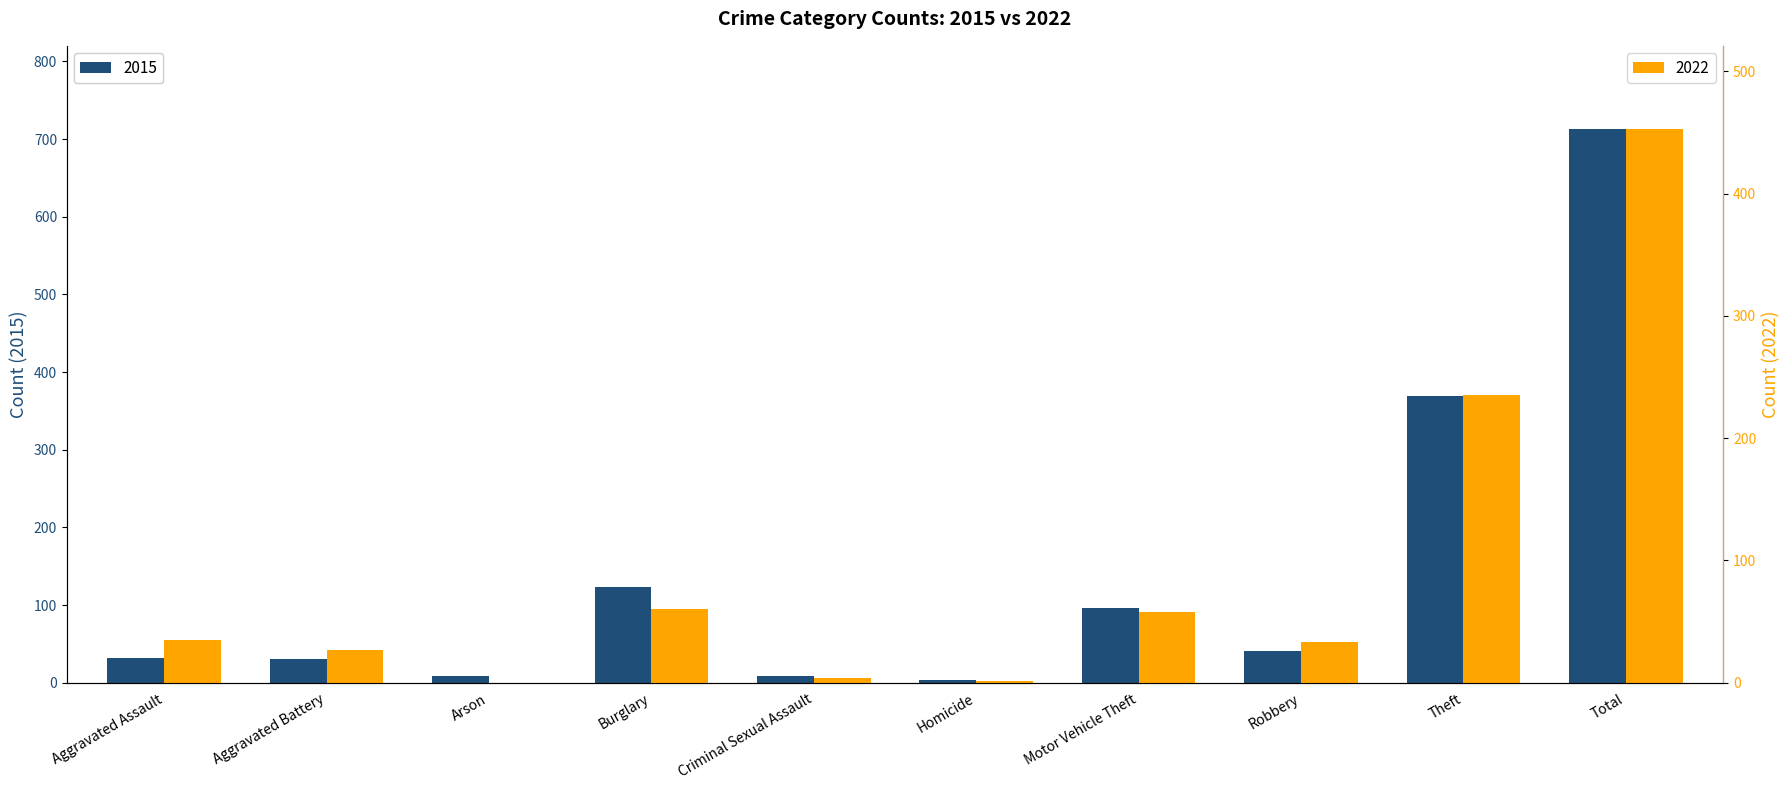

What is the maximum value shown in the chart?

713